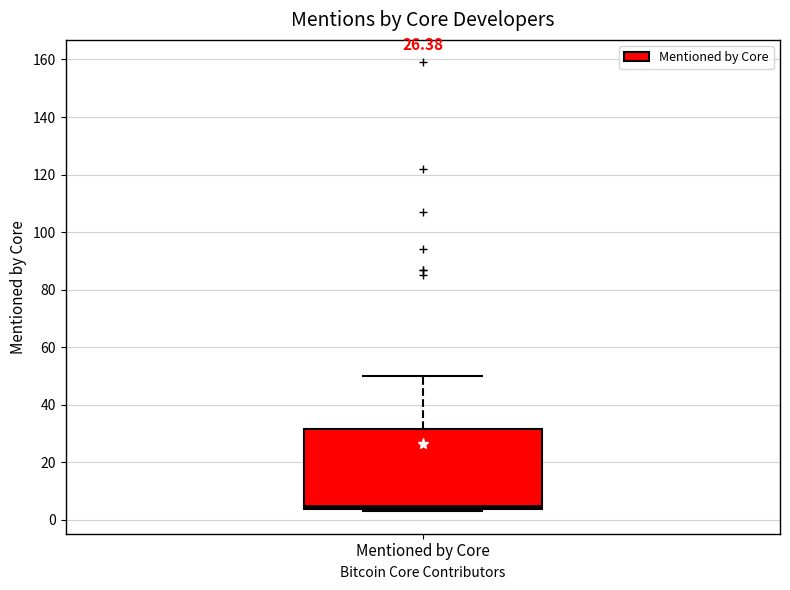

Read this box plot against the y-axis: the position of the median line, the range covered by the box, and the ends of both whiskers. The values are not printed on the chart, so give them approximately, as read against the axis.

median 6, box 4 to 32, whiskers 4 (just below the box's lower edge) to 50